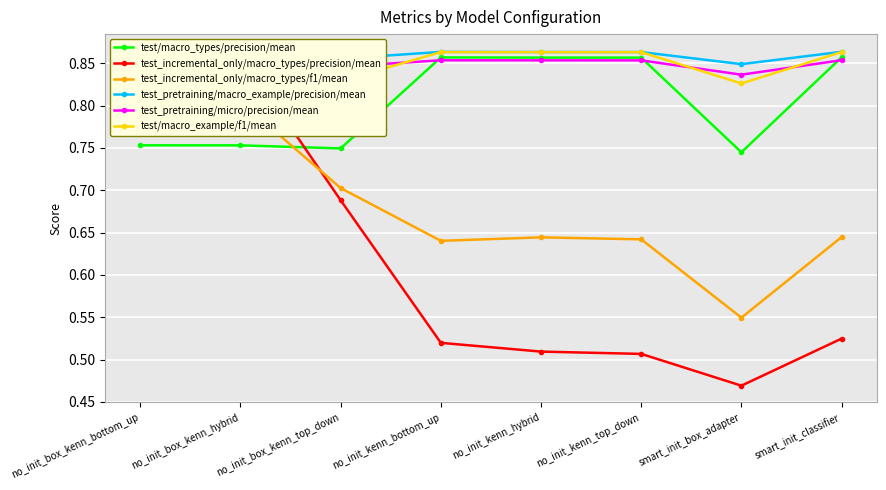

What is the difference between the highest and lowest values at no_init_box_kenn_top_down?

0.2